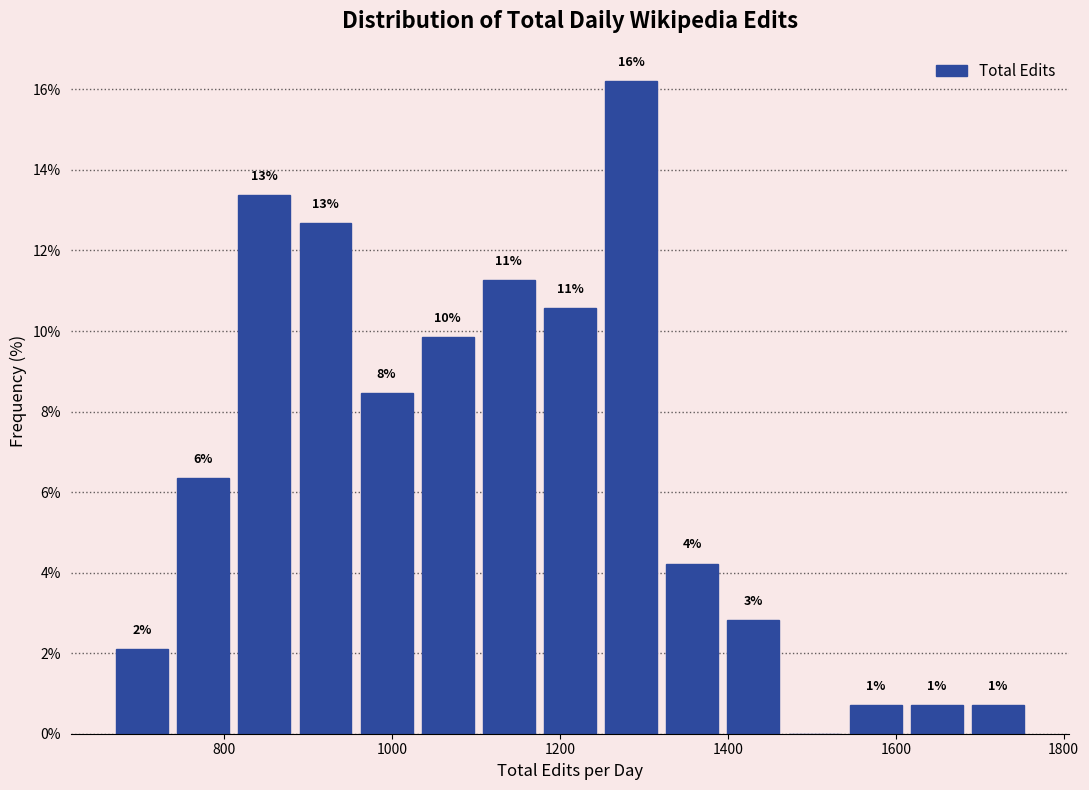

Read against the x-axis, roughly where is the centre of the tallest bar?

1280